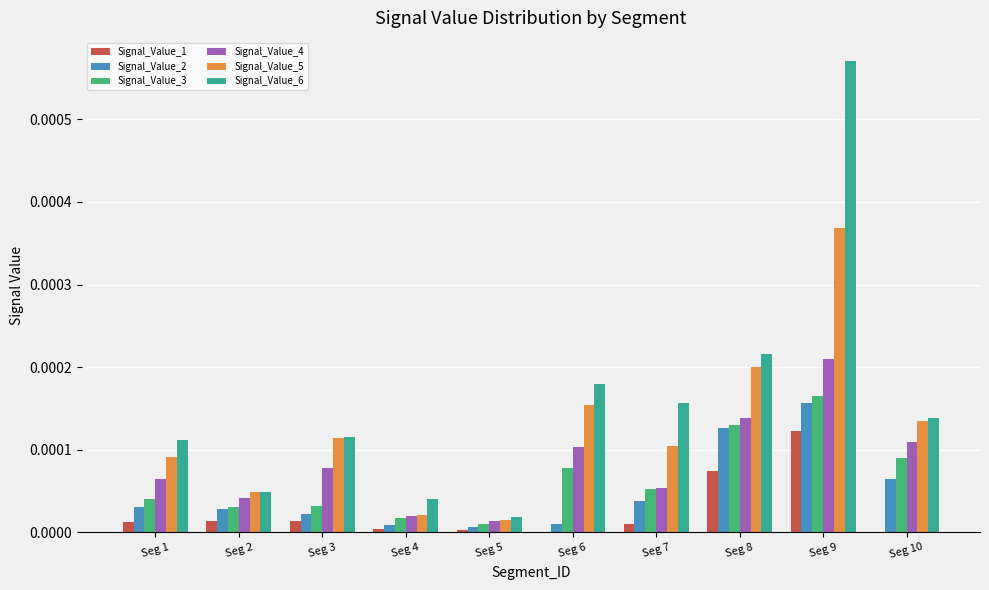

Are the bars horizontal?

No